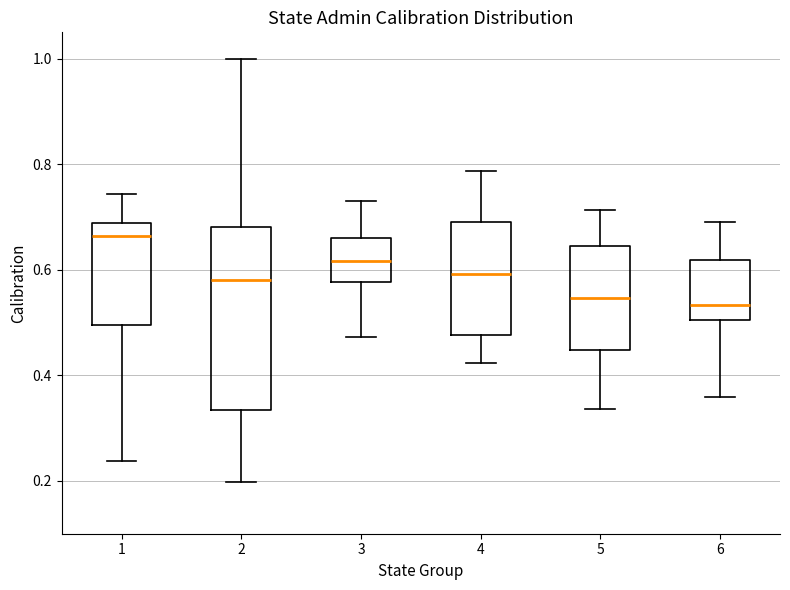

Reading left to right, transcribe this box plot: for each box, give where its median line is, the range the box spans, and where its two whiskers end, as read against the y-axis. The values are not printed on the chart, so give them approximately, as read against the axis.

1: median 0.66, box 0.50 to 0.68, whiskers 0.24 to 0.74
2: median 0.58, box 0.34 to 0.68, whiskers 0.20 to 1.00
3: median 0.62, box 0.58 to 0.66, whiskers 0.48 to 0.74
4: median 0.60, box 0.48 to 0.70, whiskers 0.42 to 0.78
5: median 0.54, box 0.44 to 0.64, whiskers 0.34 to 0.72
6: median 0.54, box 0.50 to 0.62, whiskers 0.36 to 0.70